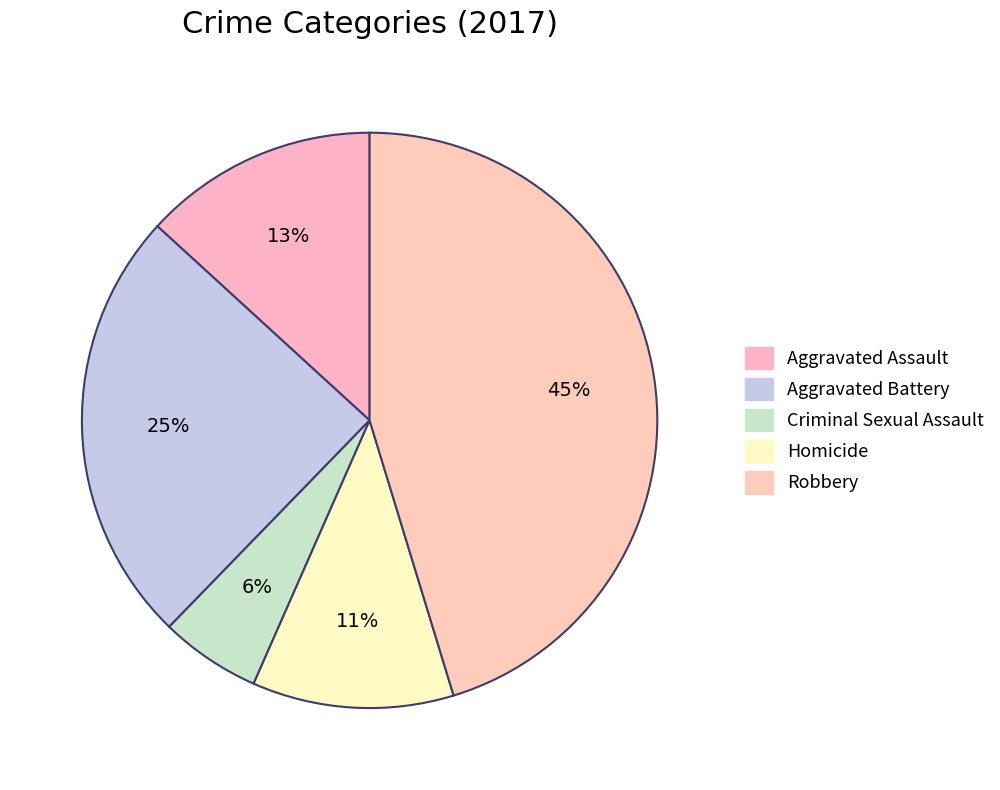

How many slices are in this pie chart?

5